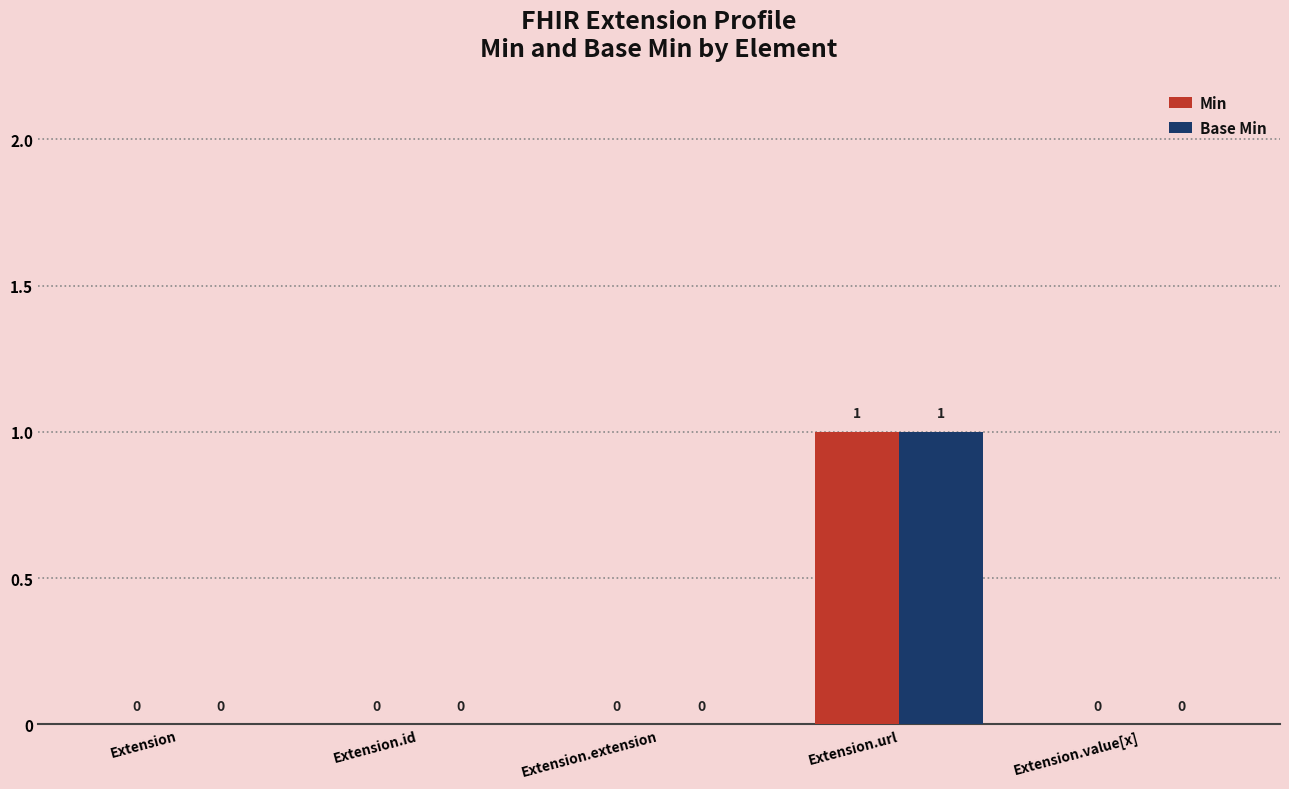

What are all the series names shown in the legend?

Min, Base Min